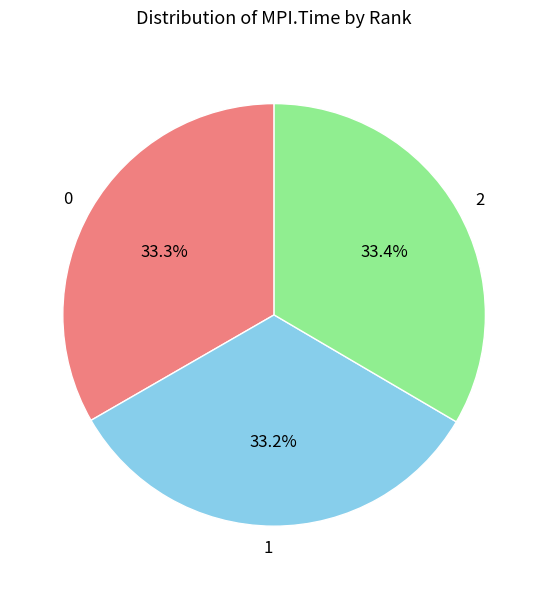

To the nearest percent, what portion does 1 represent?

33%